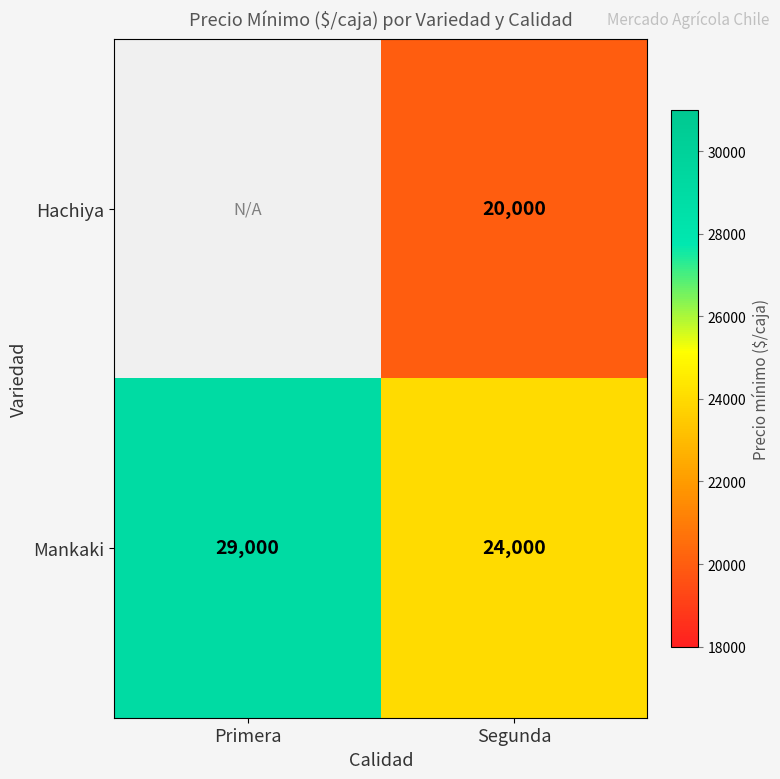

How many distinct data groups are displayed?

2